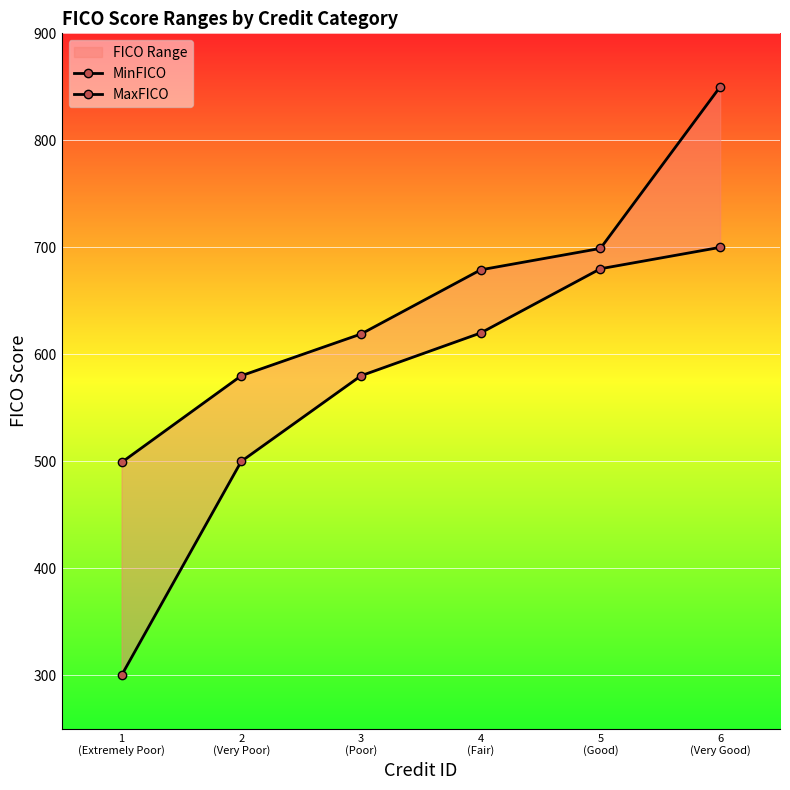

What is the greatest value displayed?

850